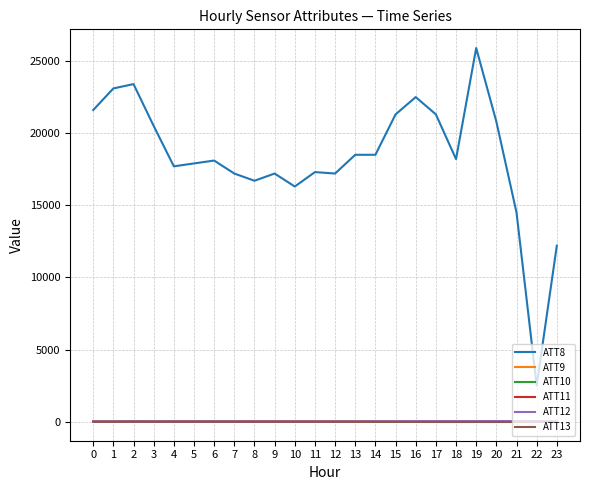

What is the greatest value displayed?

25900.0